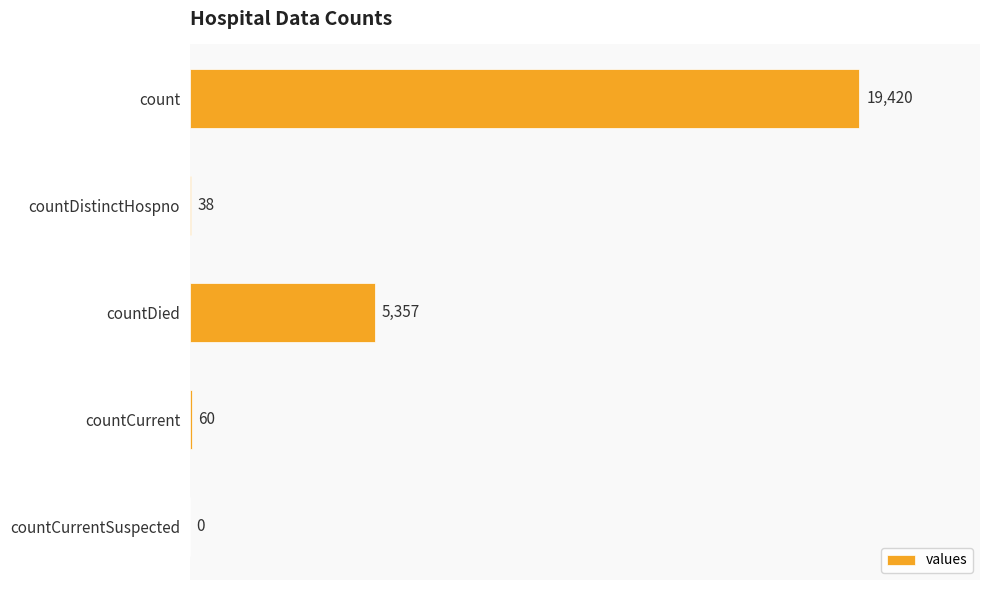

Count the number of data series in this chart.

1